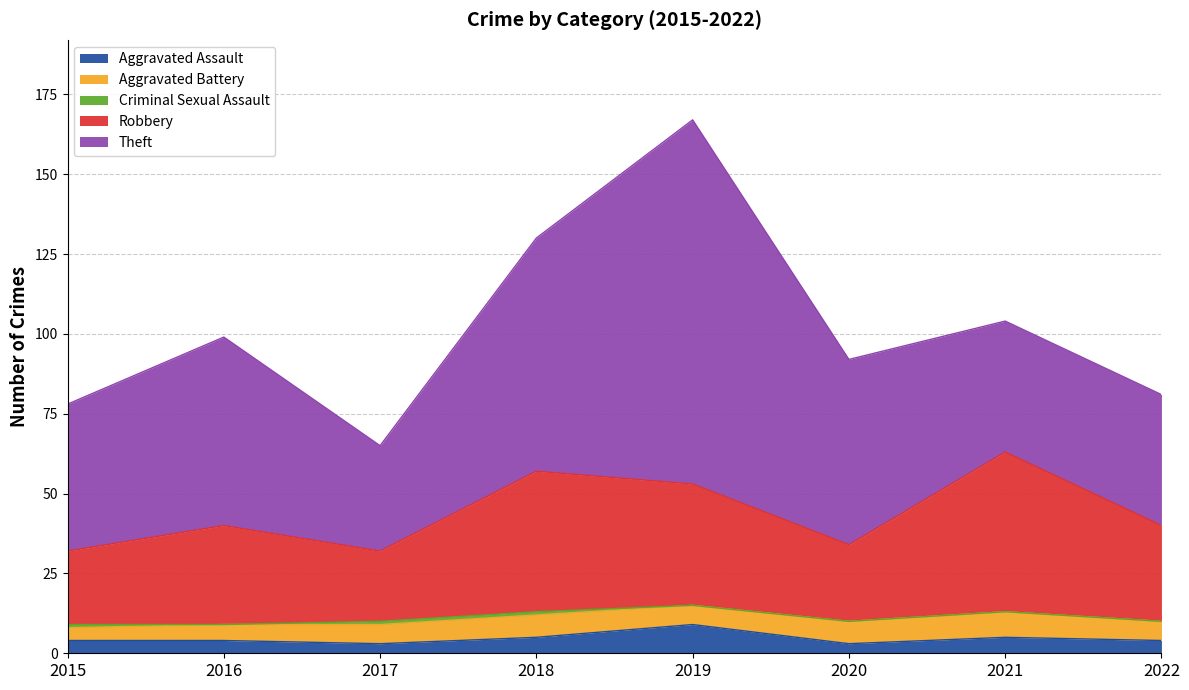

True or false: Robbery and Criminal Sexual Assault intersect in this chart.

False